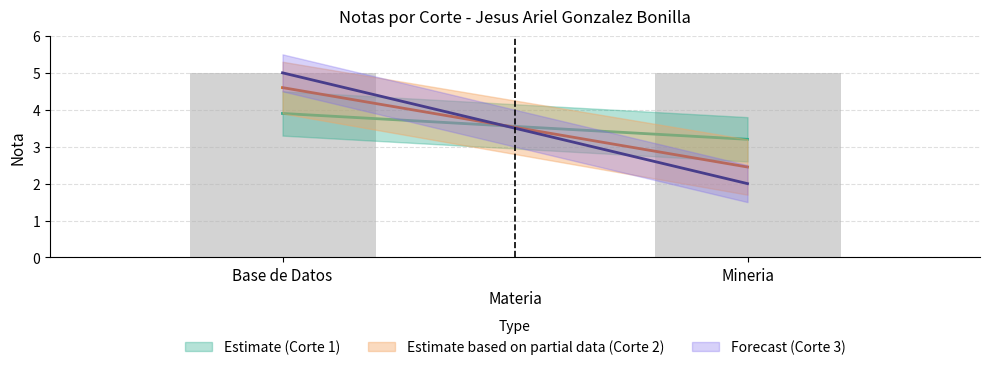

At which category does the chart reach its minimum across all series?

Mineria